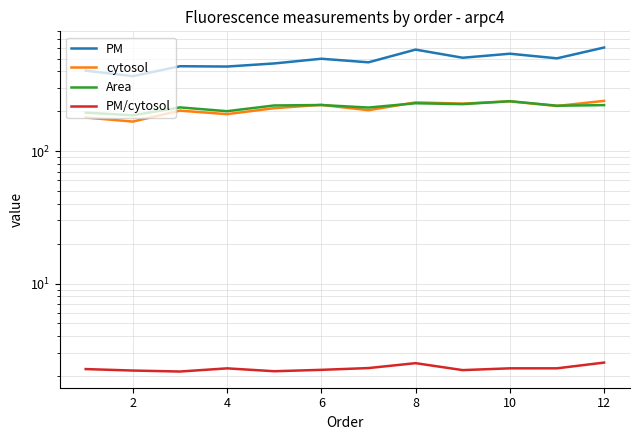

True or false: cytosol has more than 0 interior local peaks.

True